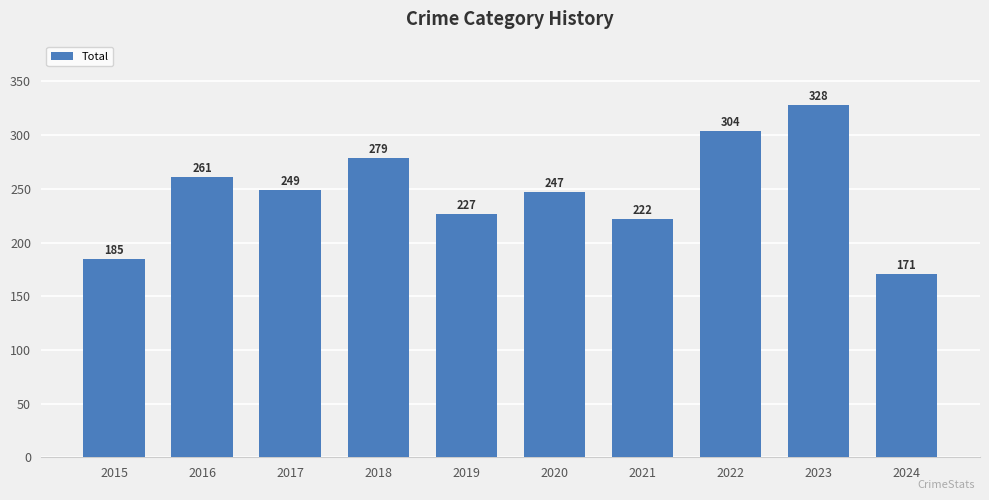

What is the change in value from 2015 to 2022?

+119